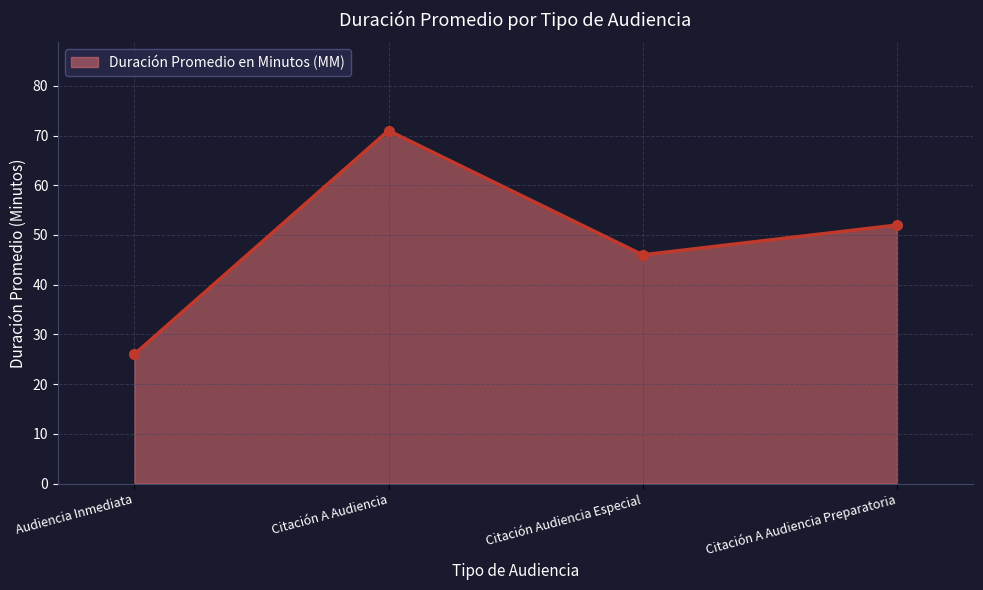

The value at Citación A Audiencia Preparatoria is 92. True or false?

False